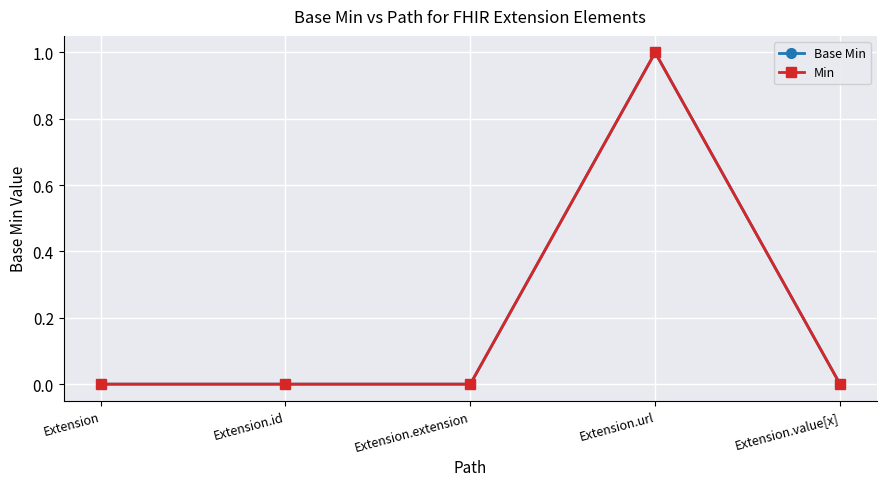

Between Extension and Extension.extension, which is larger?

Extension